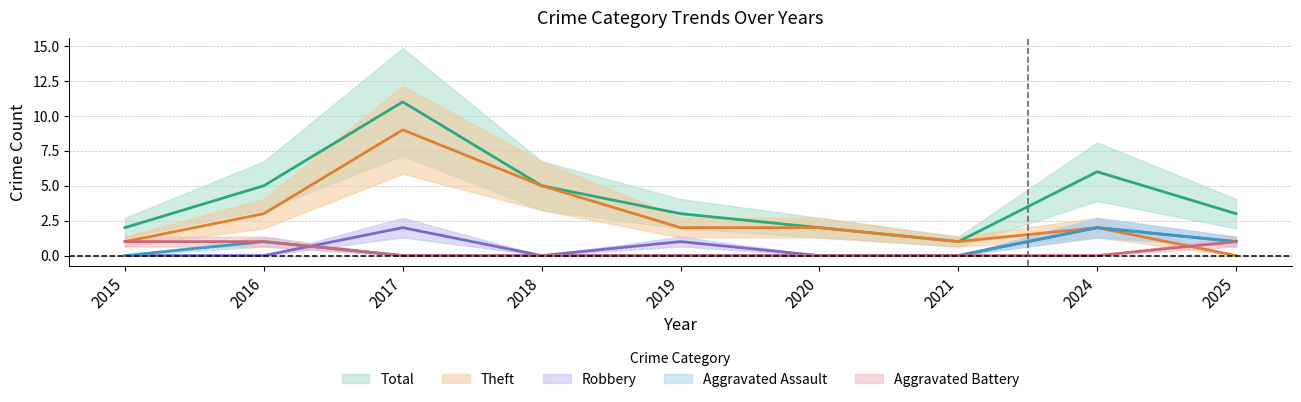

What is the difference between the highest and lowest values at 2015?

2